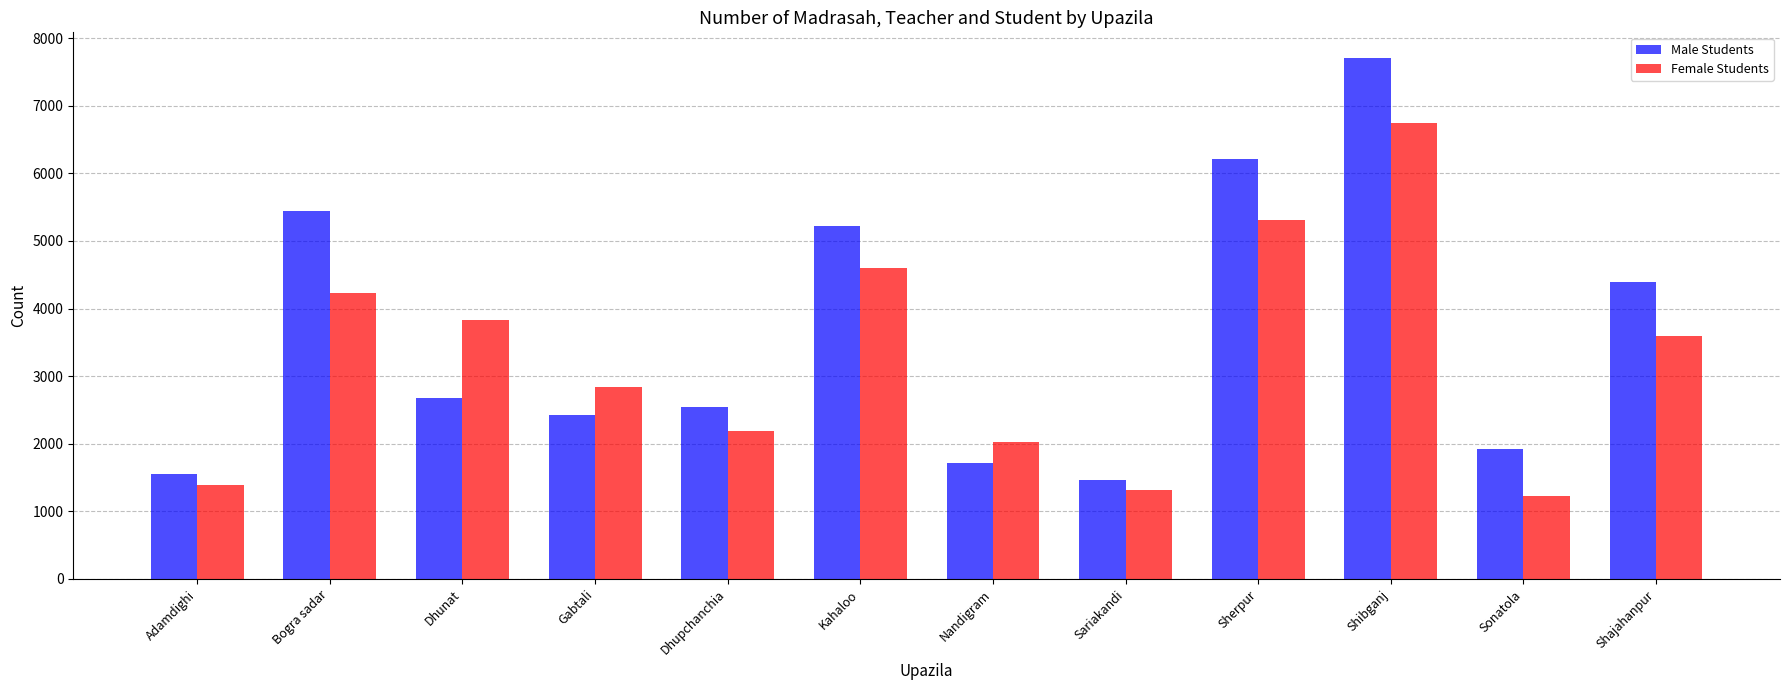

True or false: Male Students has a value of 5228 at Kahaloo.

True